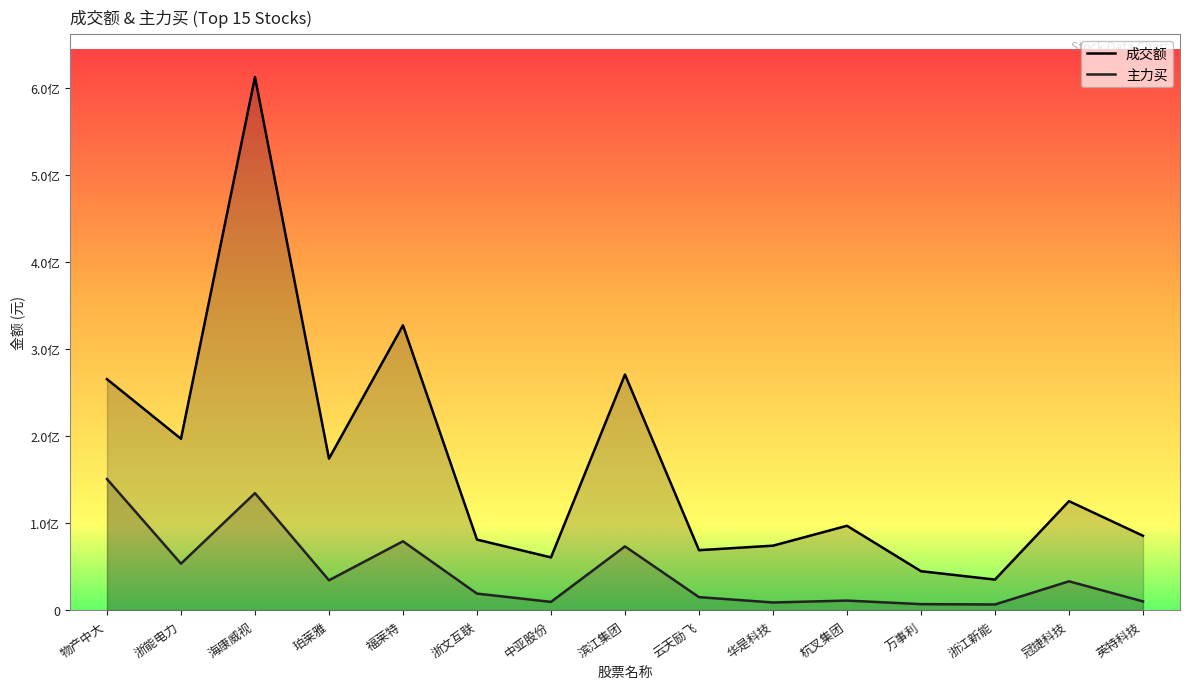

Reading left to right, extract all data points from this chart.

成交额: 265624926	197095189	612659097	174343685	327463893	81326809	60852301	270938248	69159186	74348180	97186319	45026838	35390840	125471832	85701031
主力买: 150912063	53686061	134713730	34579558	79373190	19275746	9775754	73522313	15233687	9097123	11276579	7188785	6798522	33405838	10341965